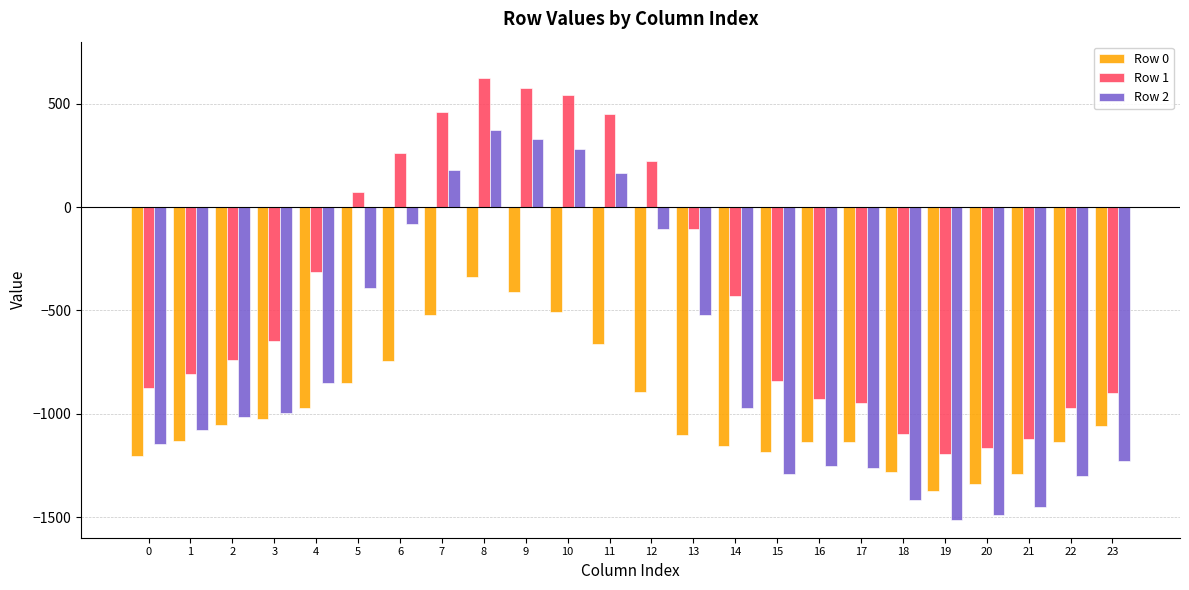

What is the difference between the Row 1 values at 8 and 9?

46.9